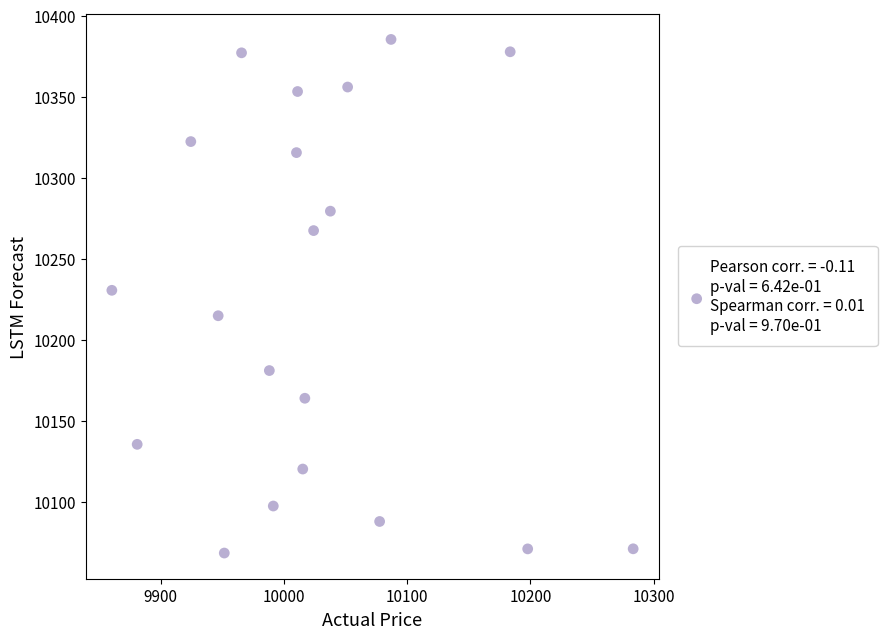

What is the range of X values (max minus min)?

422.8